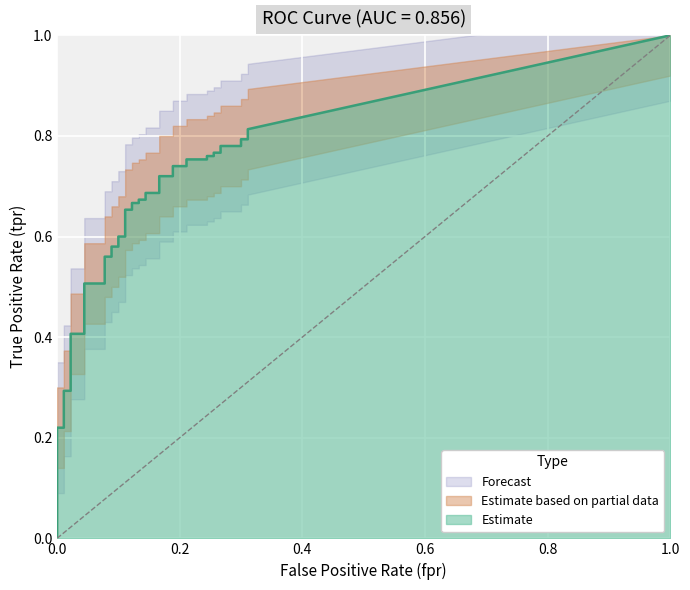

True or false: tpr and fpr intersect in this chart.

False